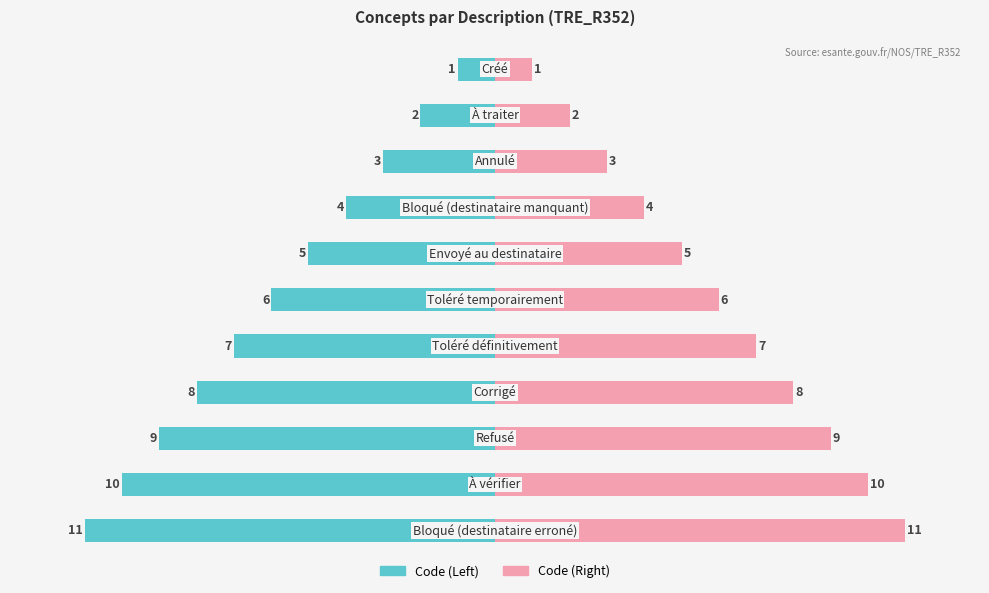

What are all the series names shown in the legend?

Code (left), Code (right)